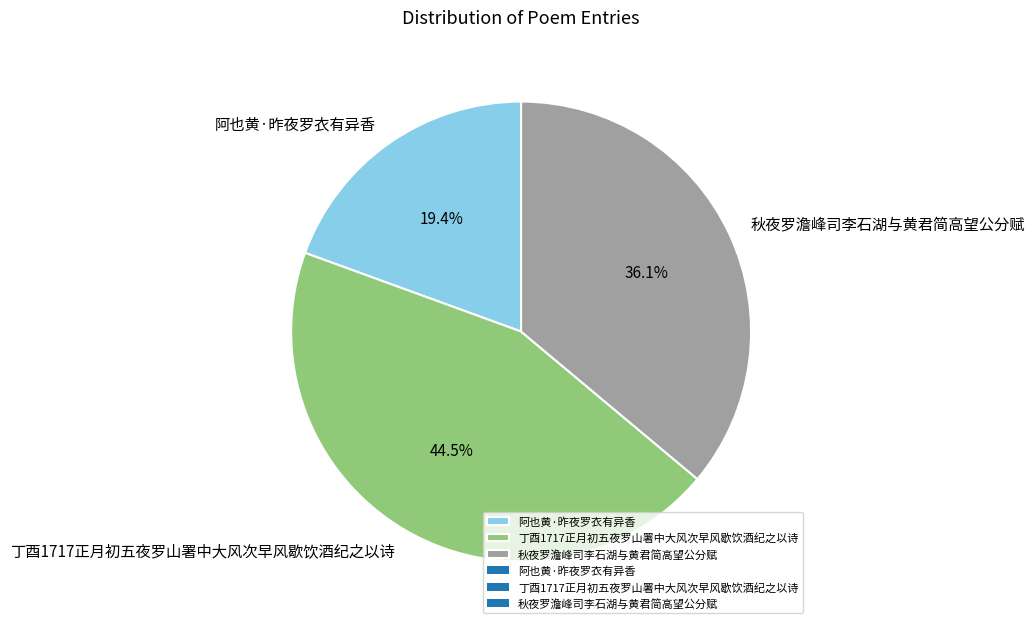

Rank the categories by value from highest to lowest.

丁酉1717正月初五夜罗山署中大风次早风歇饮酒纪之以诗, 秋夜罗澹峰司李石湖与黄君简高望公分赋, 阿也黄·昨夜罗衣有异香